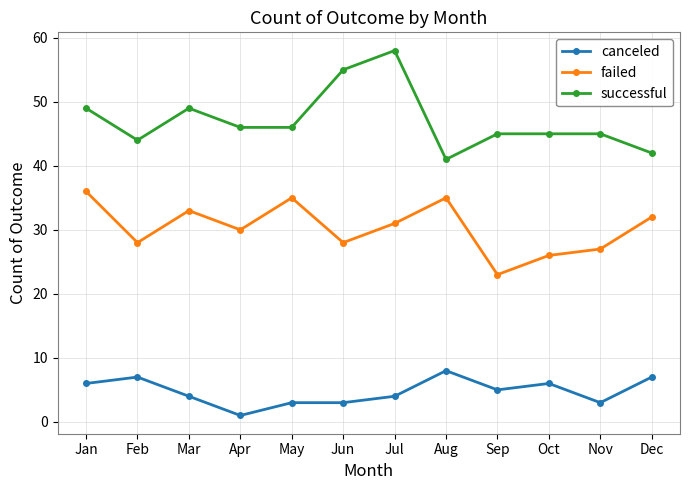

Which series changed the most between Oct and Nov?

canceled